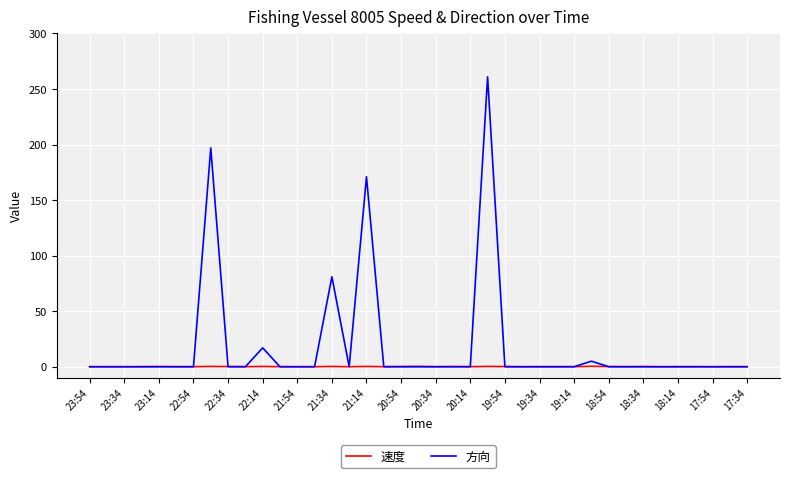

Which series has the largest range (max minus min)?

方向